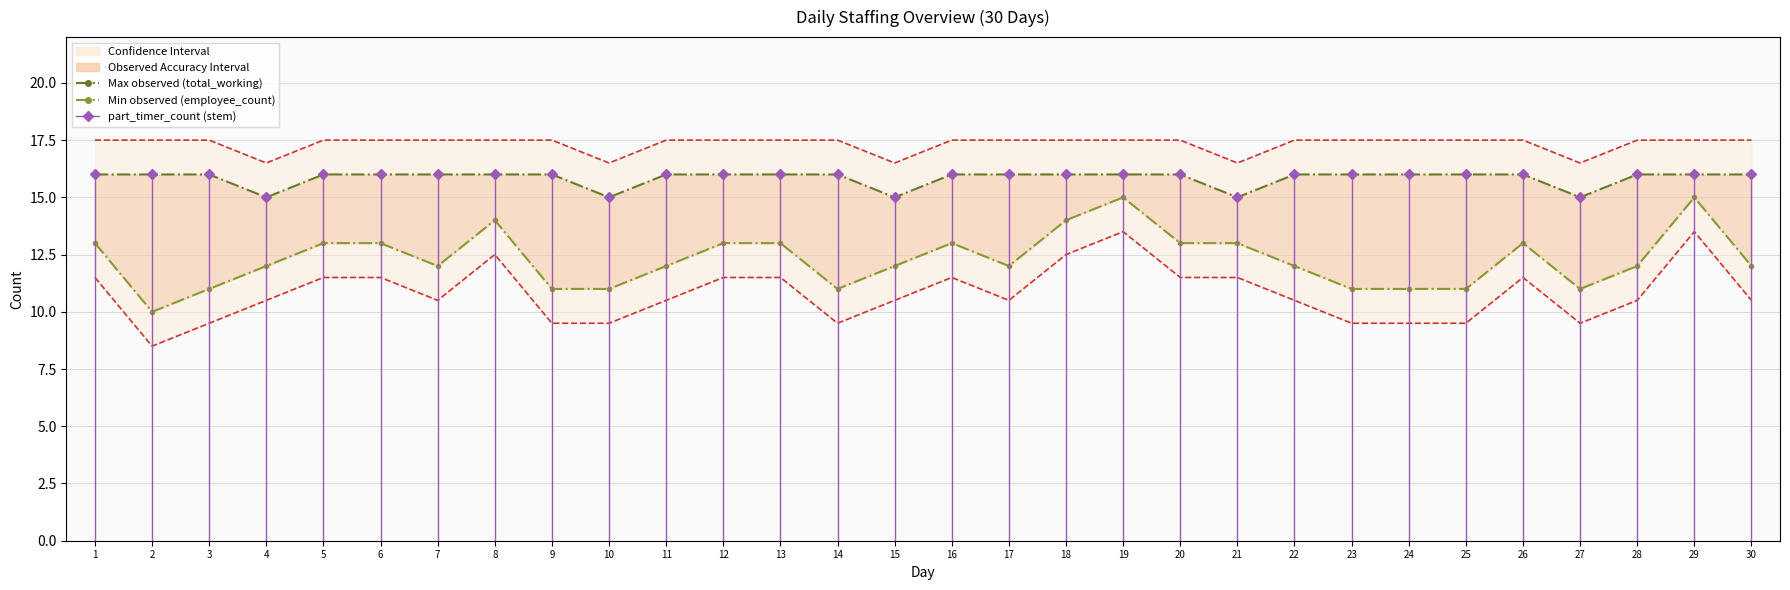

How many data points in Min observed (employee_count) are above 12?

13